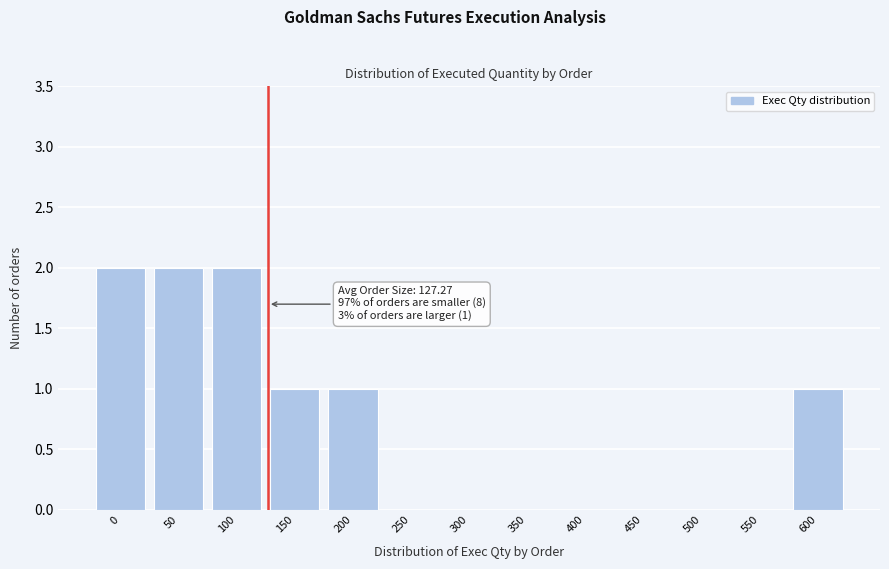

Reading left to right, list all the values displayed in this chart.

0=2	50=2	100=2	150=1	200=1	250=0	300=0	350=0	400=0	450=0	500=0	550=0	600=1